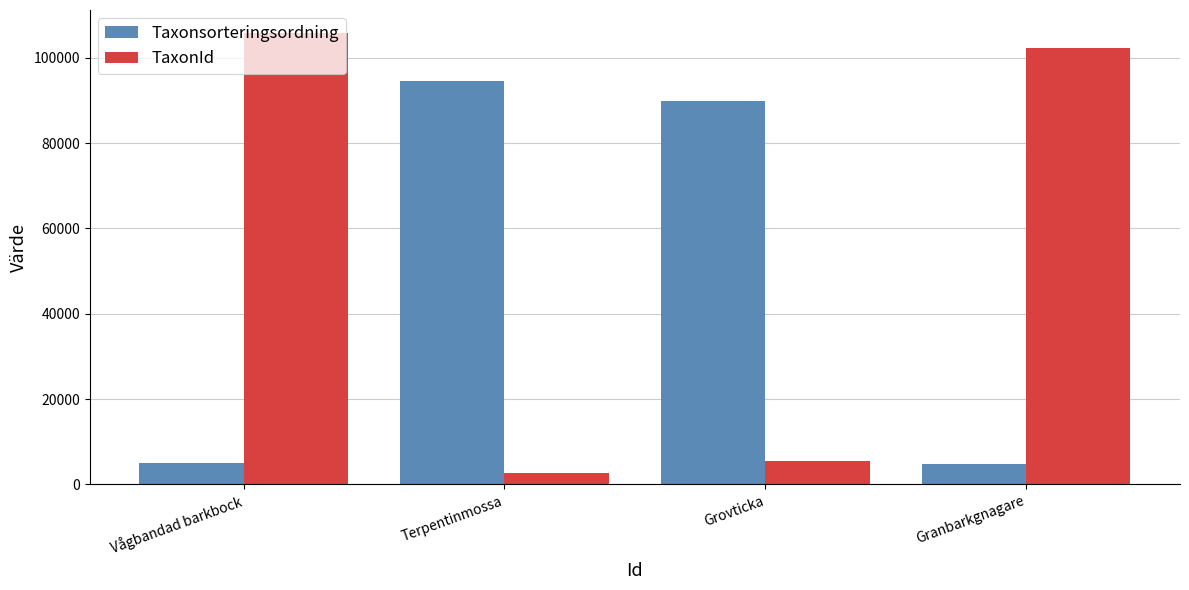

What is the label of the 3rd bar from the left?

Grovticka